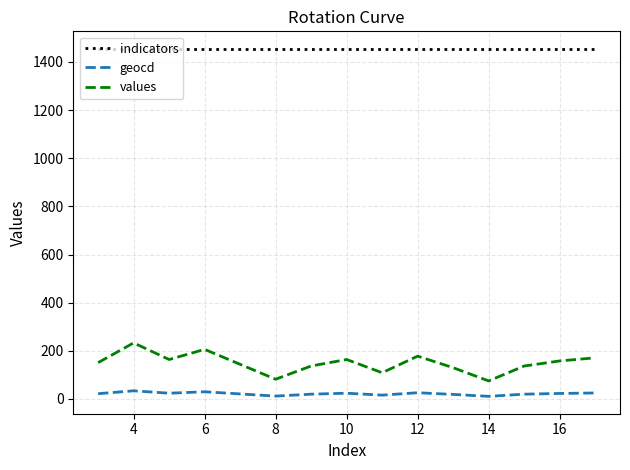

Rank the series by their maximum value, from highest to lowest.

indicators, values, geocd